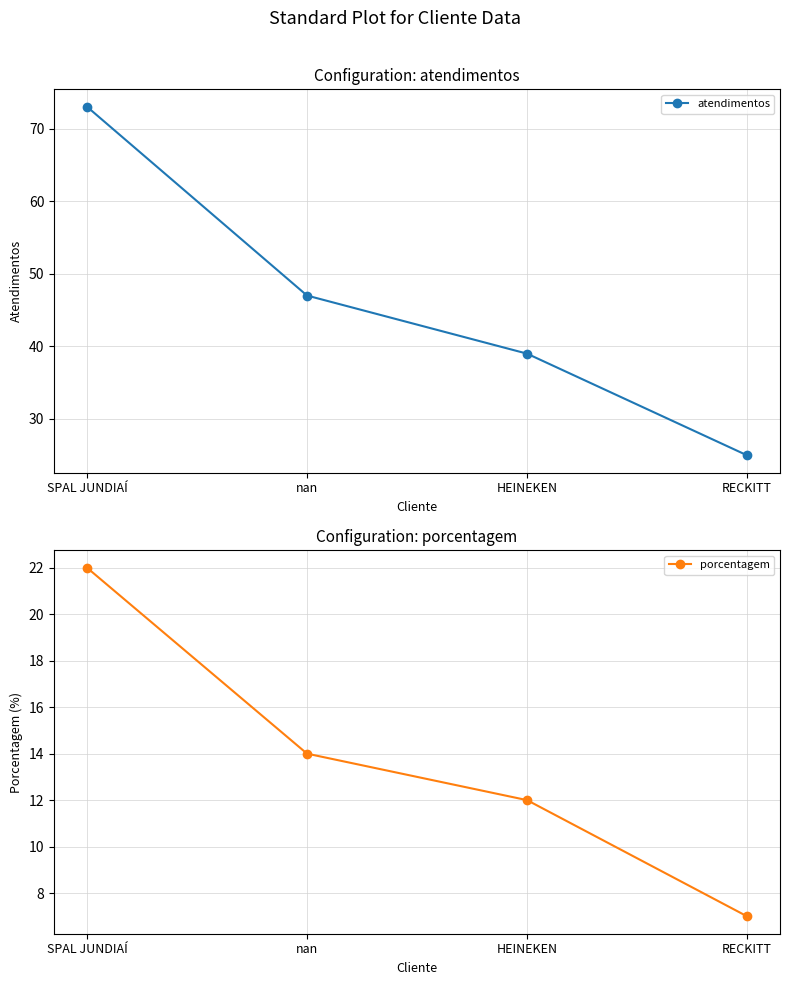

Is the value of porcentagem at nan greater than the value of atendimentos at nan?

No